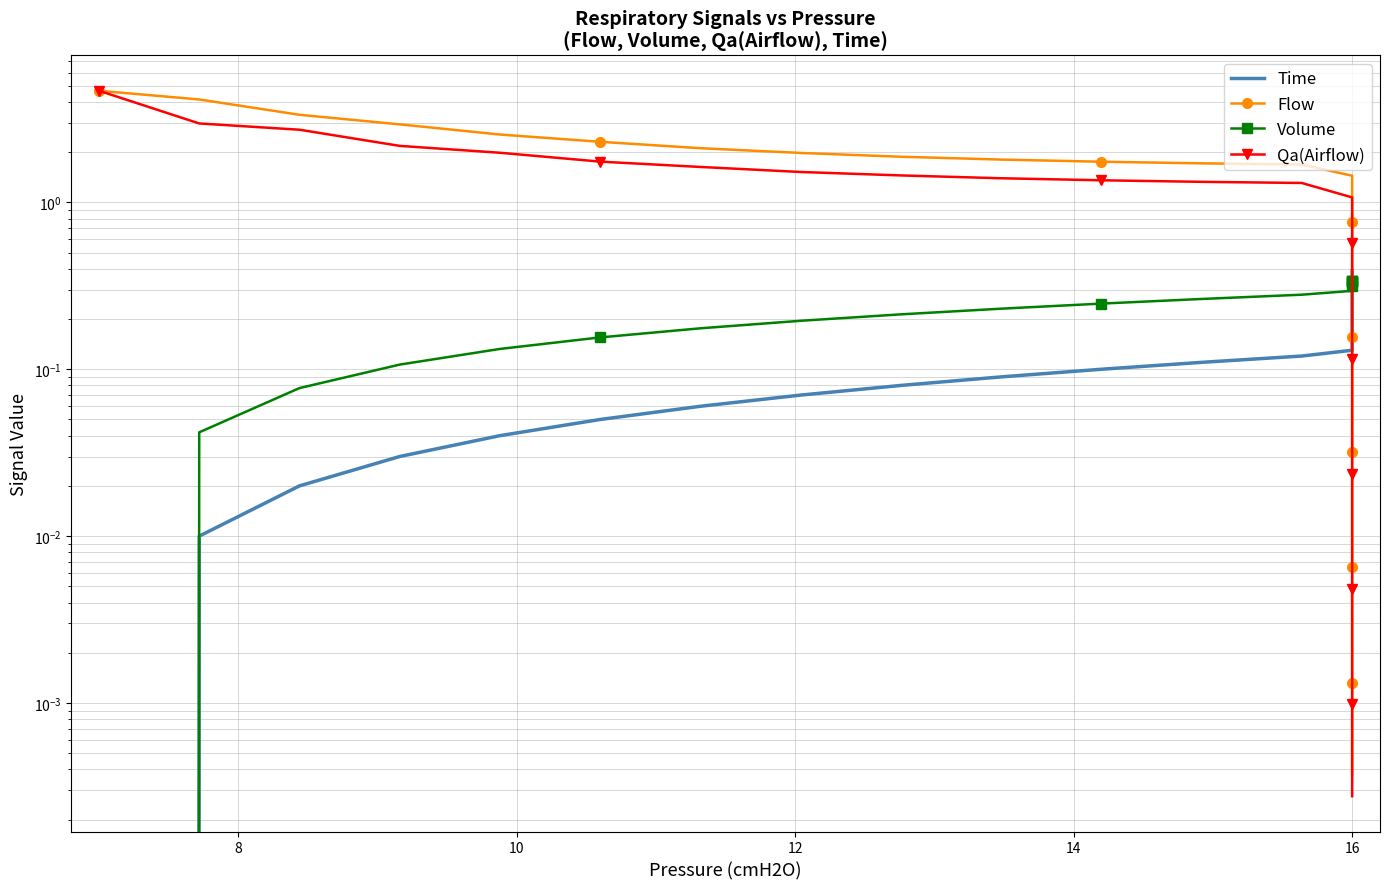

Reading left to right, list all the values displayed in this chart.

Time: 0.0	0.0	0.0	0.0	0.0	0.1	0.1	0.1	0.1	0.1	0.1	0.1	0.1	0.1	0.1	0.1	0.2	0.2	0.2	0.2	0.2	0.2	0.2	0.2	0.2	0.2	0.3	0.3	0.3	0.3	0.3	0.3	0.3	0.3	0.3	0.3	0.4	0.4	0.4	0.4
Flow: 4.7	4.1	3.4	2.9	2.6	2.3	2.1	2.0	1.9	1.8	1.8	1.7	1.7	1.4	1.1	0.8	0.6	0.4	0.3	0.2	0.2	0.1	0.1	0.1	0.0	0.0	0.0	0.0	0.0	0.0	0.0	0.0	0.0	0.0	0.0	0.0	0.0	0.0	0.0	0.0
Volume: 0.0	0.0	0.1	0.1	0.1	0.2	0.2	0.2	0.2	0.2	0.2	0.3	0.3	0.3	0.3	0.3	0.3	0.3	0.3	0.3	0.3	0.3	0.3	0.3	0.3	0.3	0.3	0.3	0.3	0.3	0.3	0.3	0.3	0.3	0.3	0.3	0.3	0.3	0.3	0.3
Qa(Airflow): 4.7	3.0	2.7	2.2	2.0	1.8	1.6	1.5	1.5	1.4	1.4	1.3	1.3	1.1	0.8	0.6	0.4	0.3	0.2	0.2	0.1	0.1	0.1	0.0	0.0	0.0	0.0	0.0	0.0	0.0	0.0	0.0	0.0	0.0	0.0	0.0	0.0	0.0	0.0	0.0